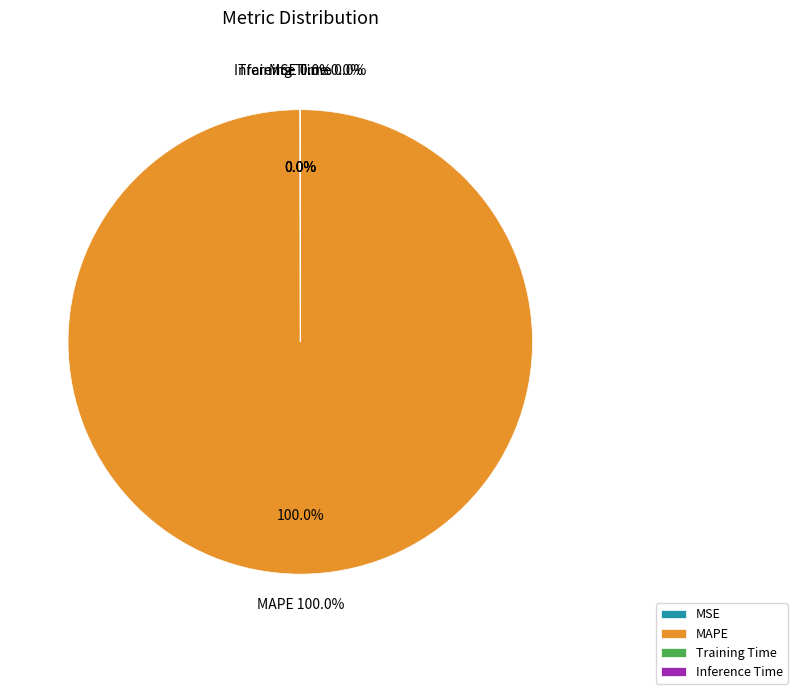

Does any single category account for the majority?

Yes